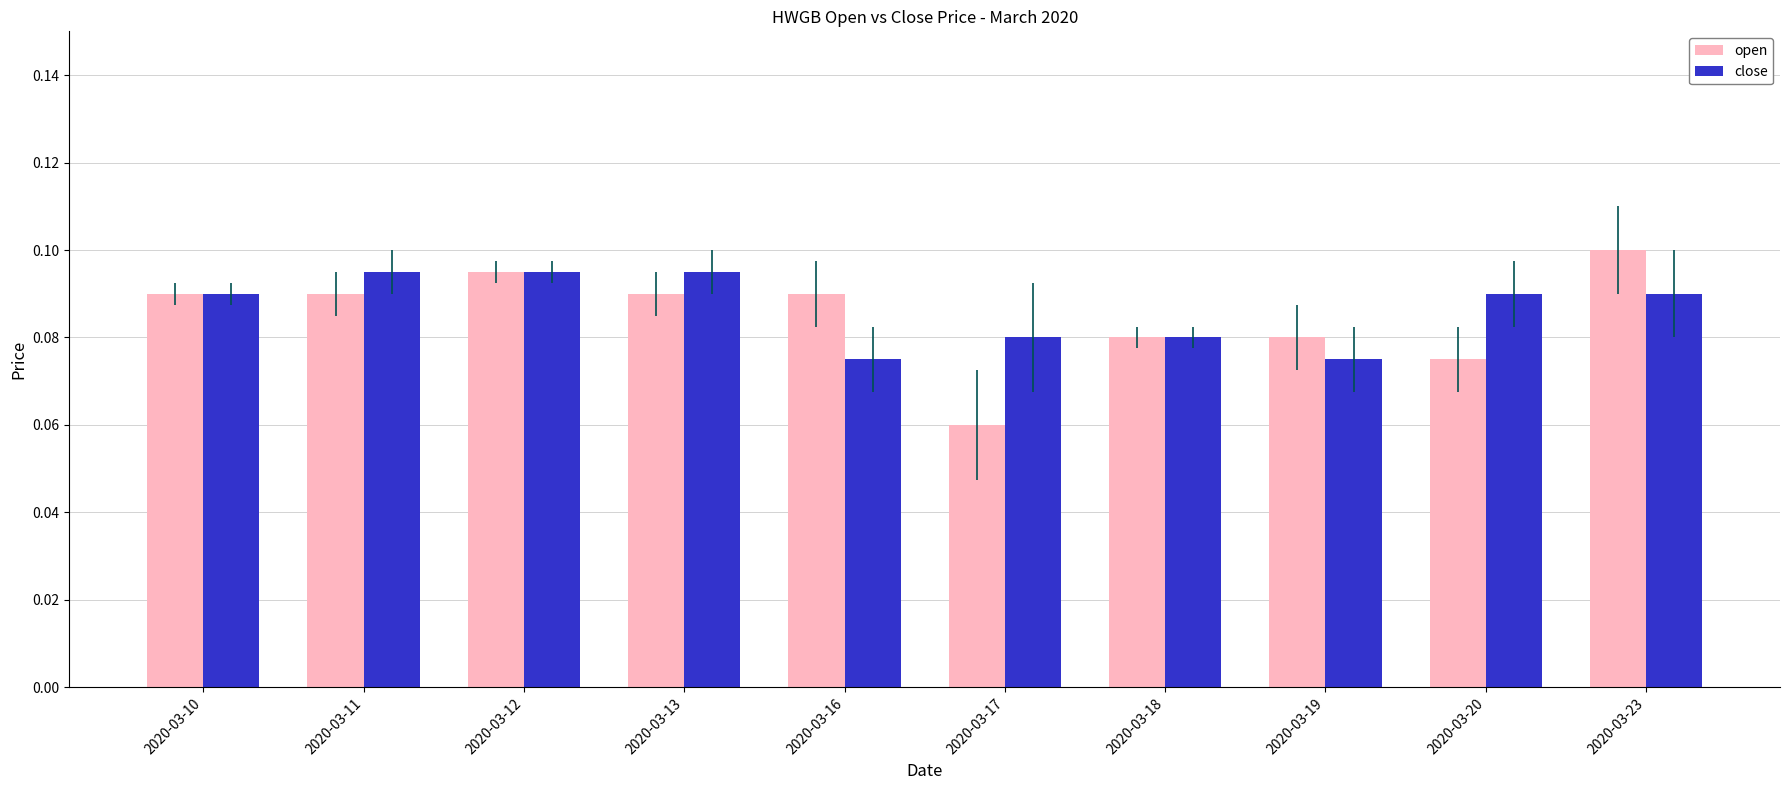

At 2020-03-23, list the series in order from smallest to largest.

close, open